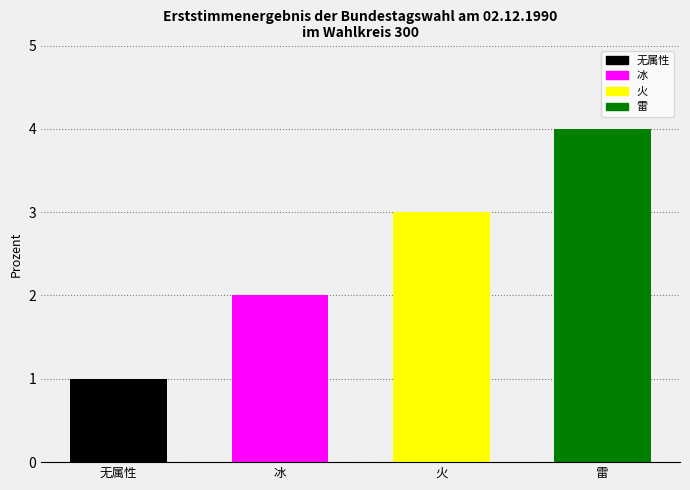

Is it true that the value at 无属性 is 2?

False